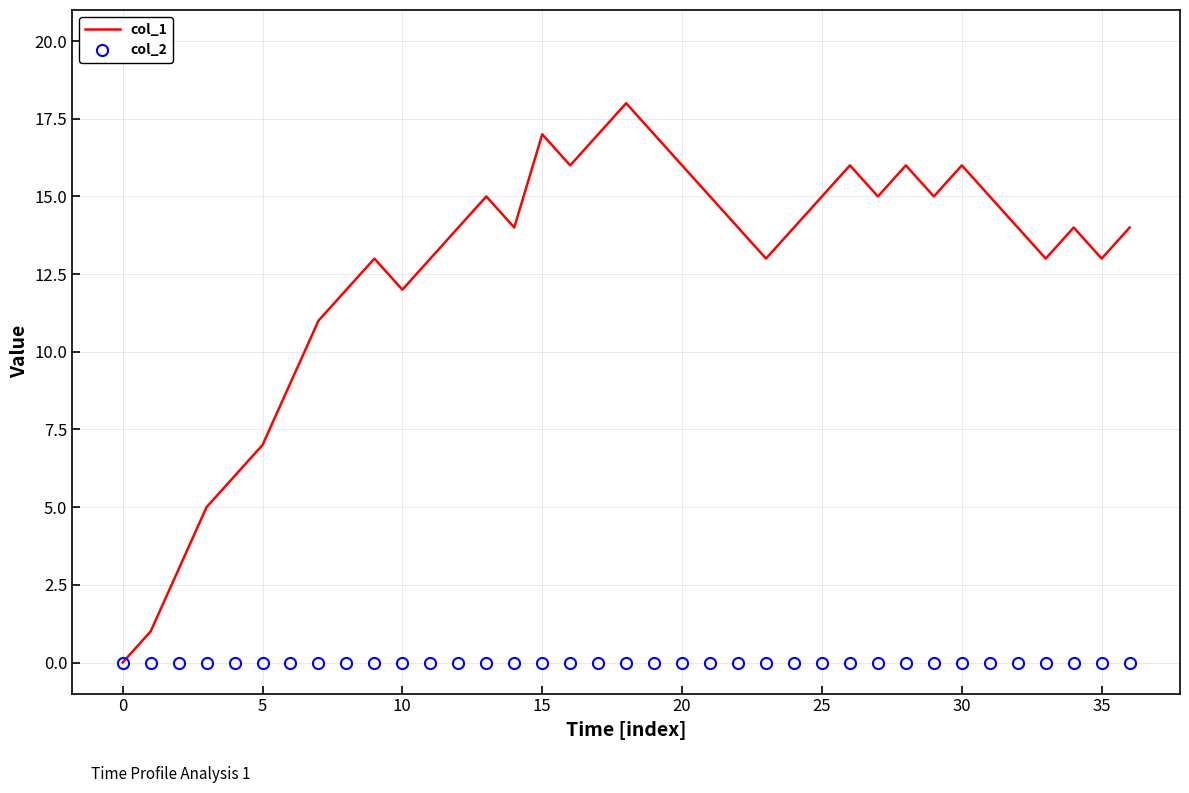

Rank the series by their average value, from highest to lowest.

col_1, col_2